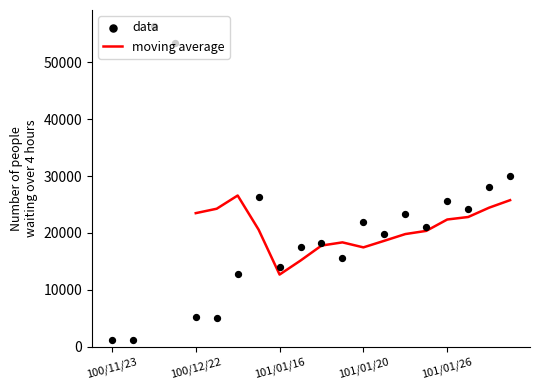

Which has a higher value, 101/02/01 or 101/01/19?

101/02/01